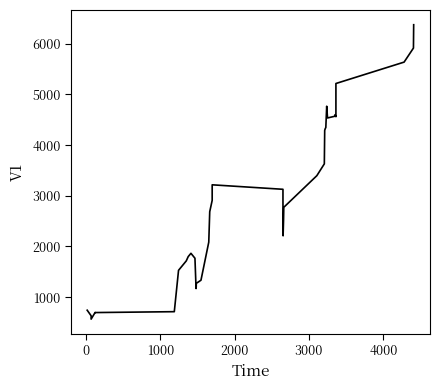

What is the difference between the maximum and second lowest values?

5745.3